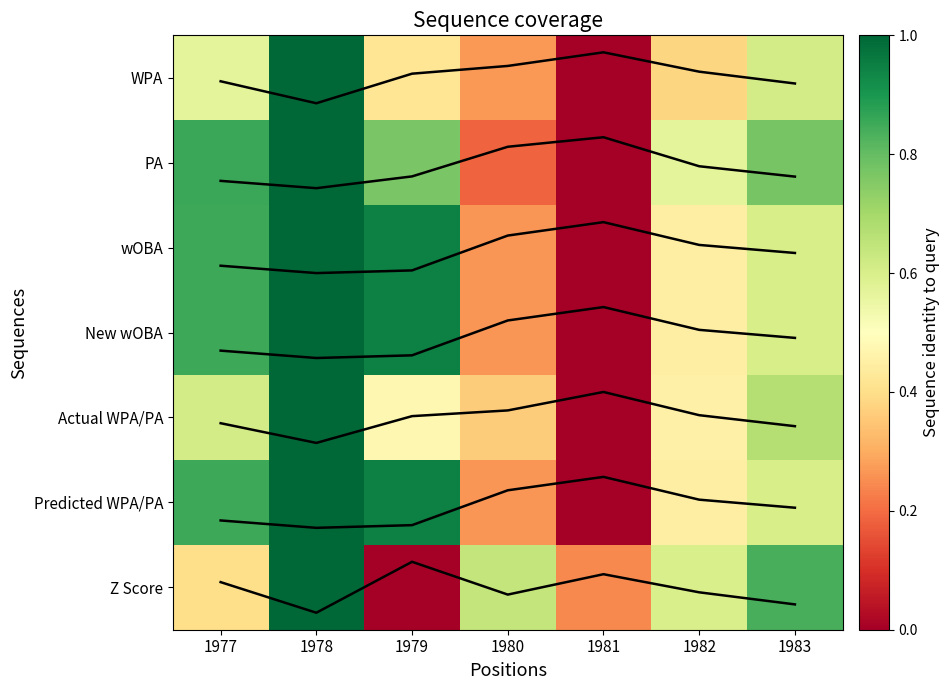

The wOBA series shows 0.1 at 1980. True or false?

False